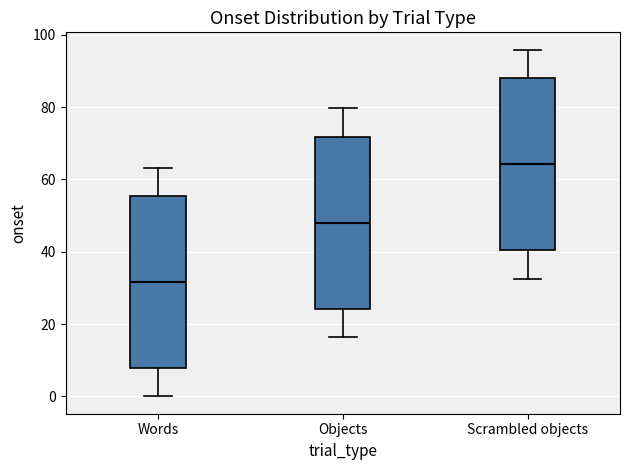

Reading left to right, read every box against the y-axis: the position of its median line, the range the box covers, and the ends of its whiskers. The values are not printed on the chart, so give them approximately, as read against the axis.

Words: median 32, box 8 to 56, whiskers 0 to 64
Objects: median 48, box 24 to 72, whiskers 16 to 80
Scrambled objects: median 64, box 40 to 88, whiskers 32 to 96